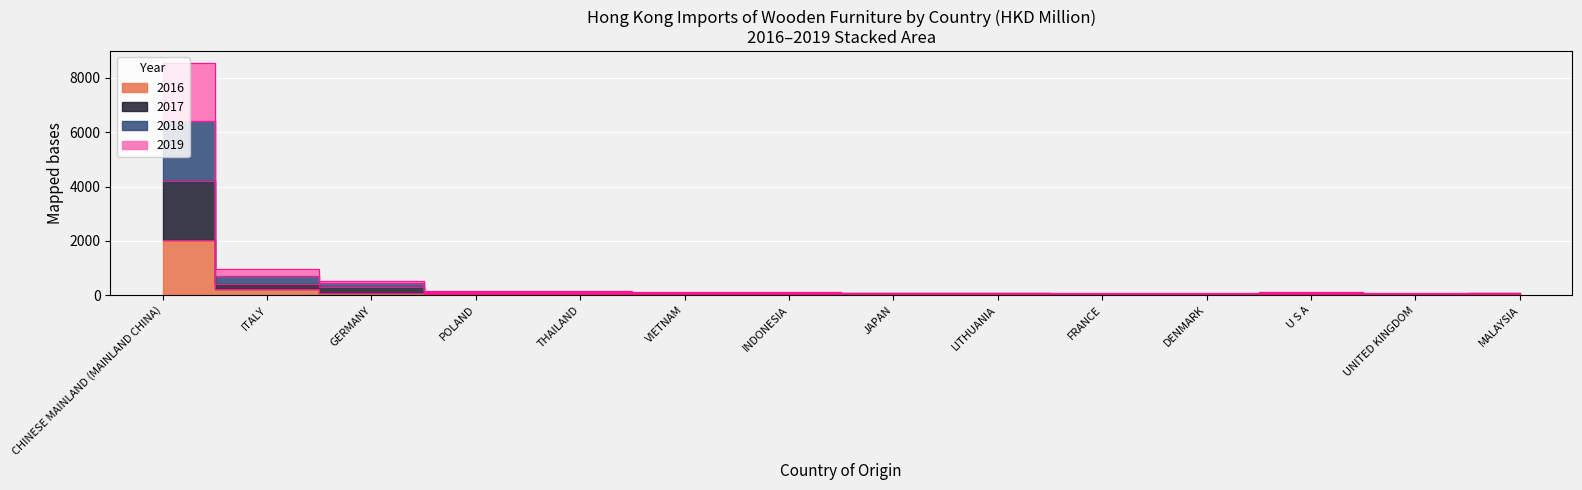

Between VIETNAM and U S A, which series saw the biggest shift?

2016